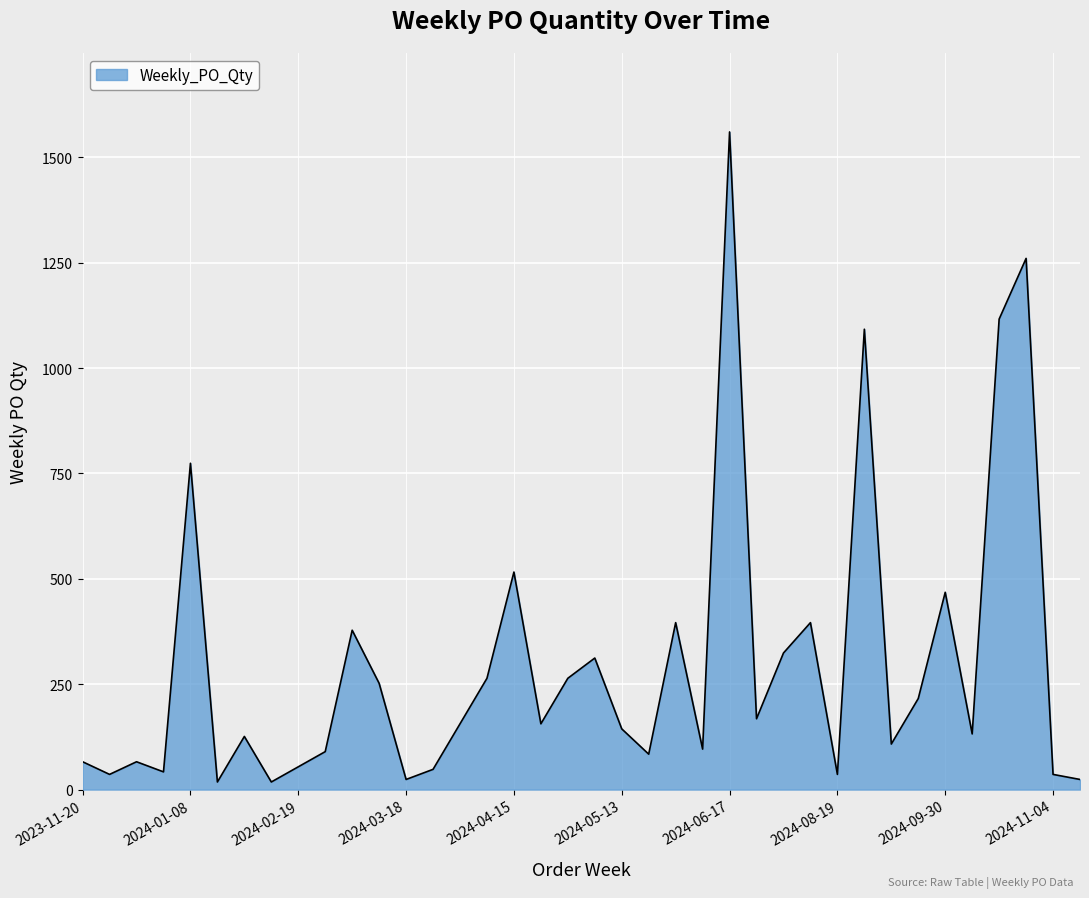

What is the difference between the maximum and minimum values?

1542